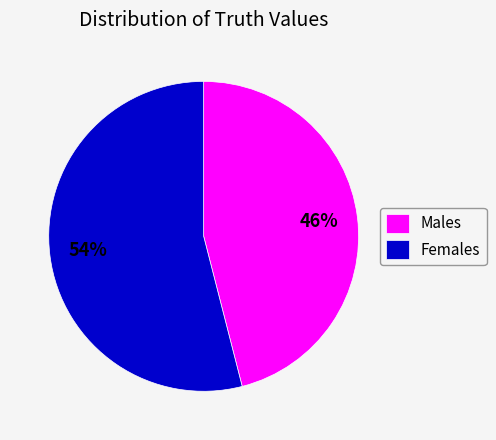

To the nearest percent, what is the difference between the Males and Females slice percentages?

8%